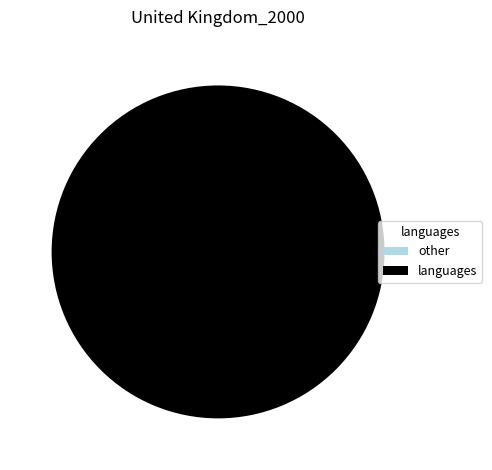

Is there any slice that represents more than half of the pie?

Yes